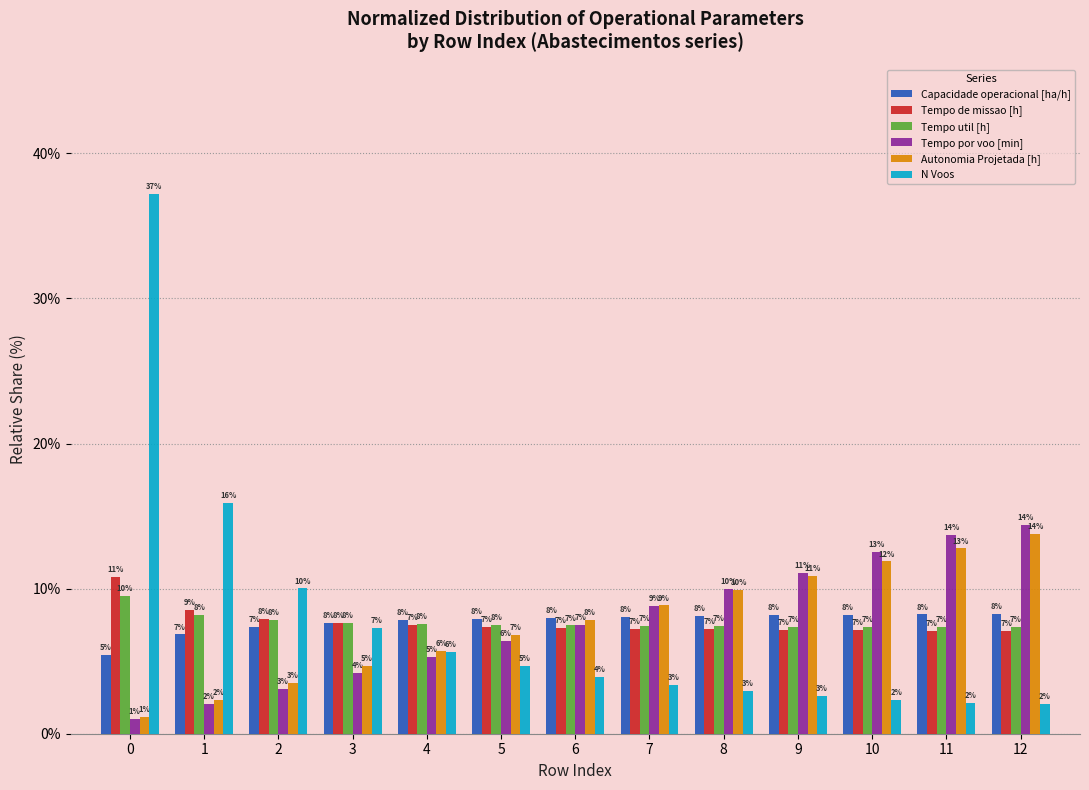

Between 7 and 8, which series saw the biggest shift?

Tempo por voo [min]